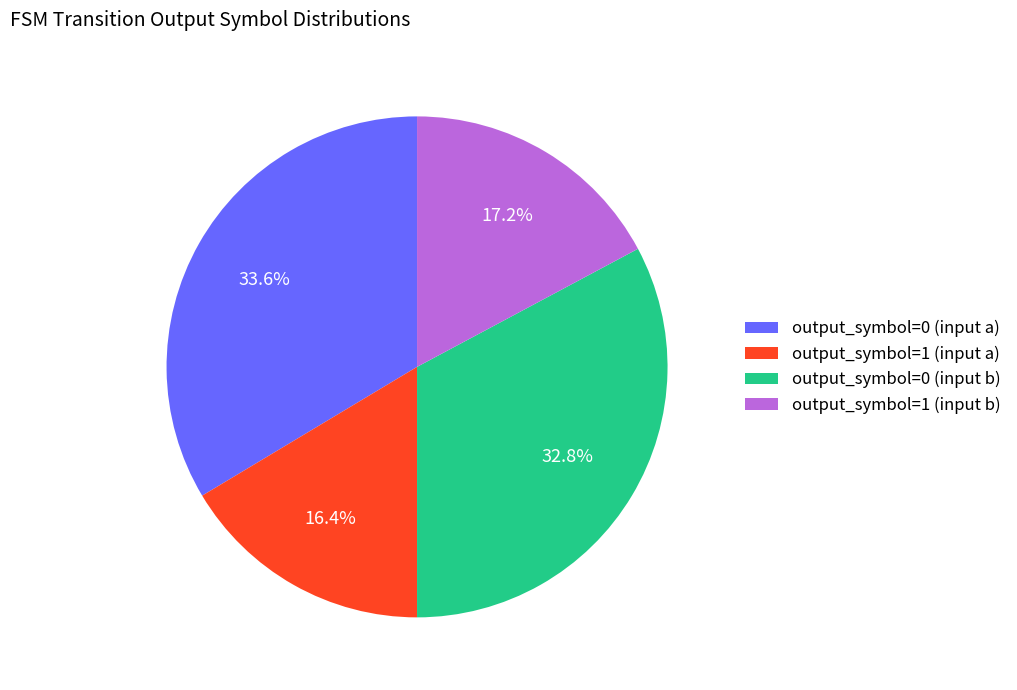

To the nearest percent, what is the difference between the output_symbol=1 (input a) and output_symbol=0 (input a) slice percentages?

17%